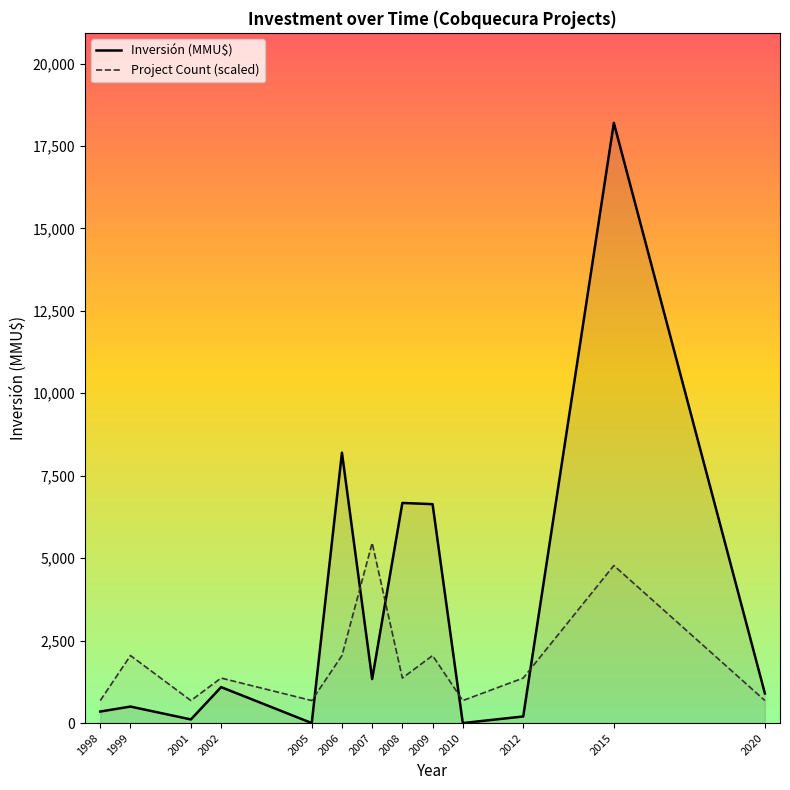

Between 1998 and 2002, which is larger?

2002